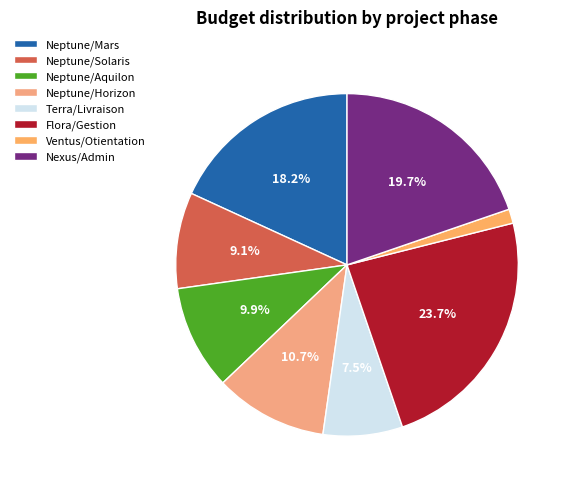

Does Neptune/Aquilon represent more than half of the total?

No